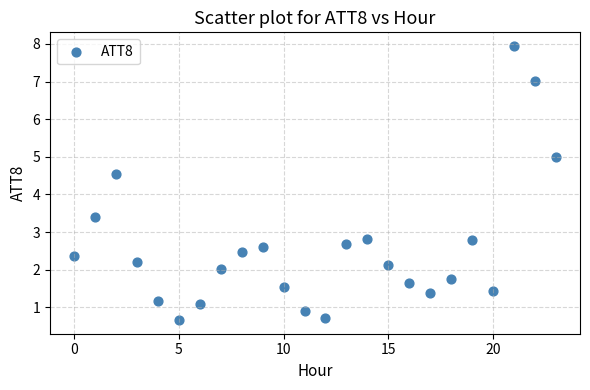

What is the range of Y values (max minus min)?

7.3